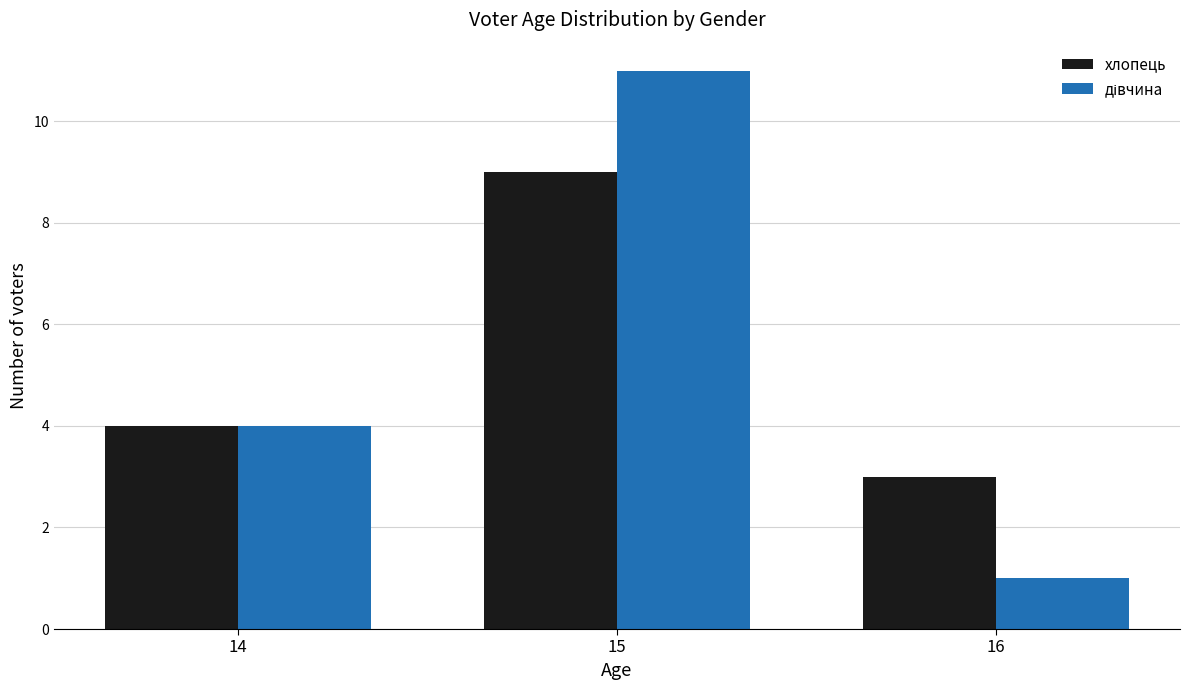

How many bars are there in each group?

2